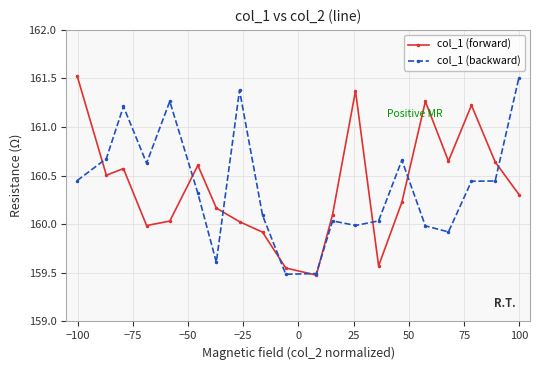

What is the greatest value displayed?

161.5